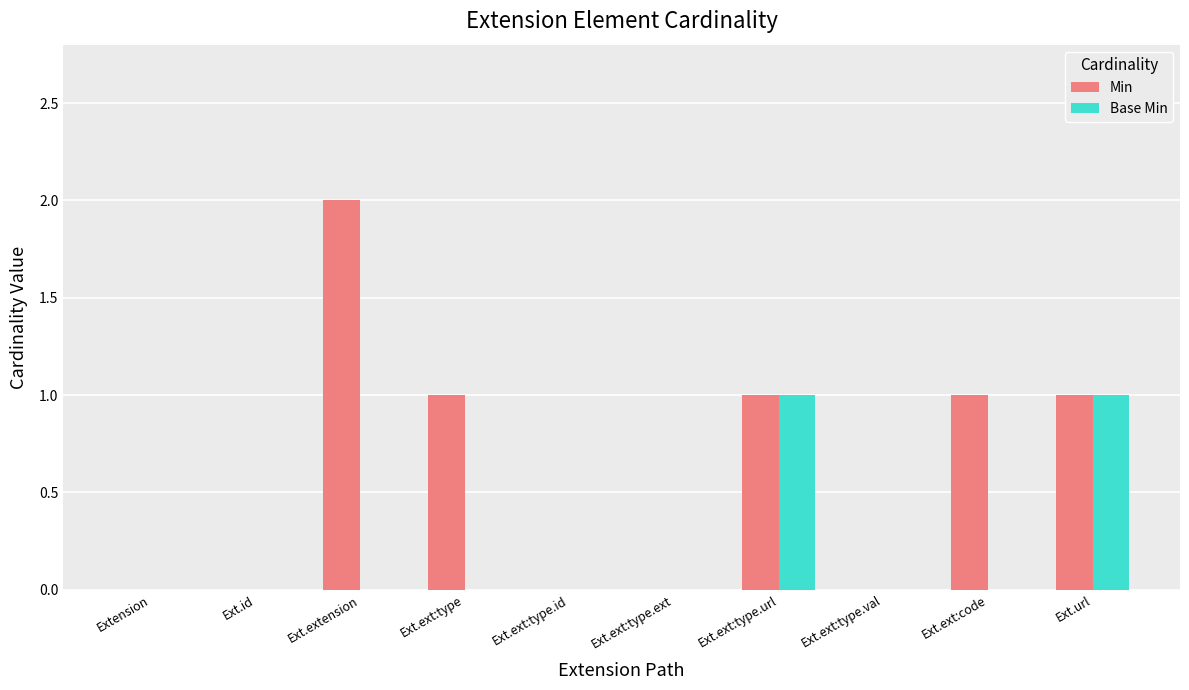

How many distinct data groups are displayed?

2